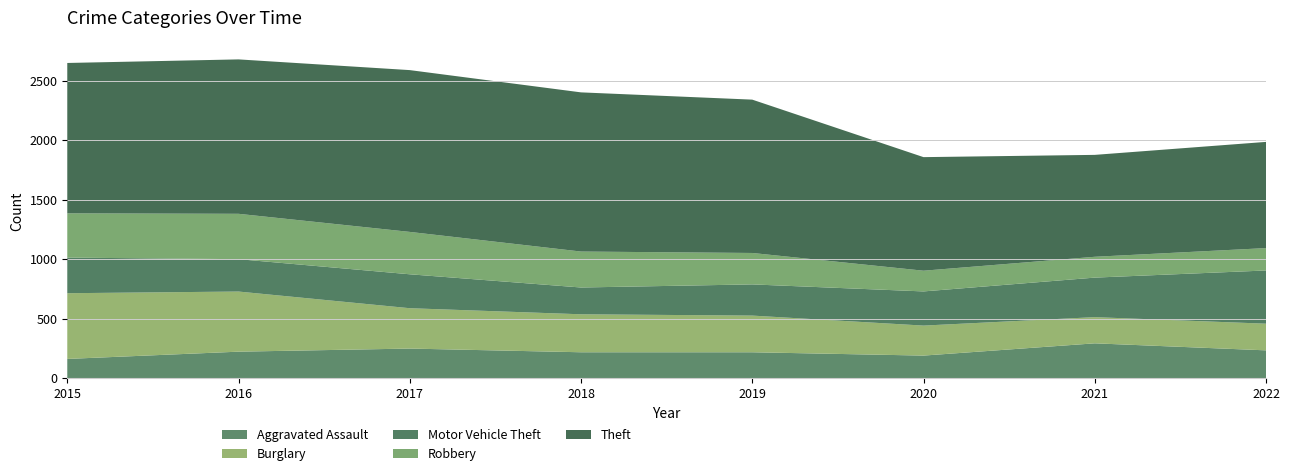

Reading left to right, what are all the values shown in this chart?

Aggravated Assault: 2015=164	2016=225	2017=251	2018=220	2019=220	2020=192	2021=295	2022=236
Burglary: 2015=552	2016=505	2017=339	2018=319	2019=308	2020=252	2021=220	2022=224
Motor Vehicle Theft: 2015=299	2016=272	2017=285	2018=225	2019=262	2020=287	2021=332	2022=447
Robbery: 2015=372	2016=381	2017=356	2018=302	2019=264	2020=174	2021=175	2022=188
Theft: 2015=1263	2016=1297	2017=1359	2018=1337	2019=1288	2020=954	2021=856	2022=892